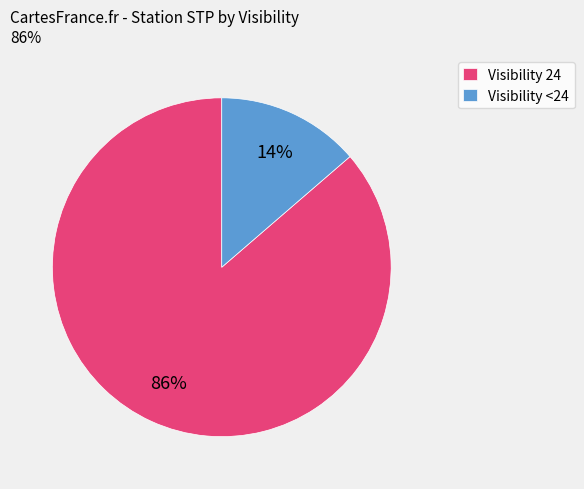

Rank the categories by value from highest to lowest.

Visibility 24, Visibility <24